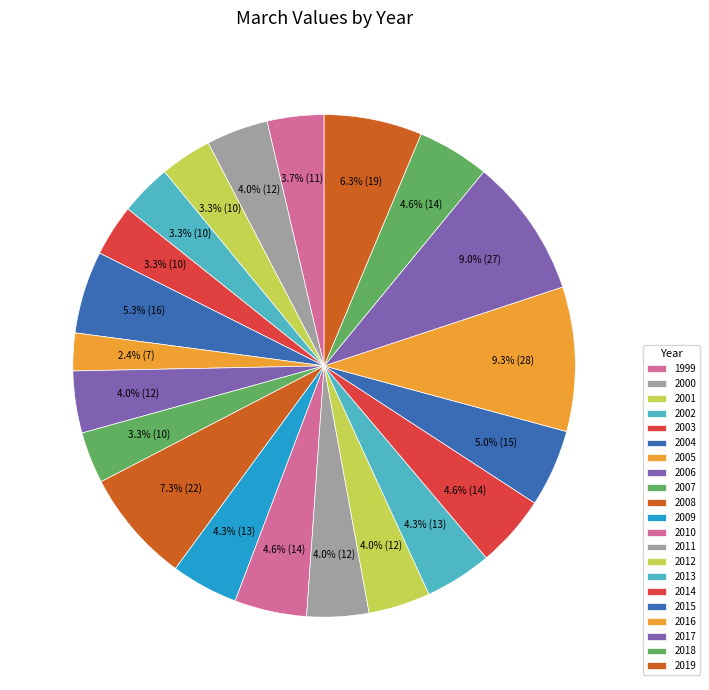

To the nearest percent, what portion does 2004 represent?

5%